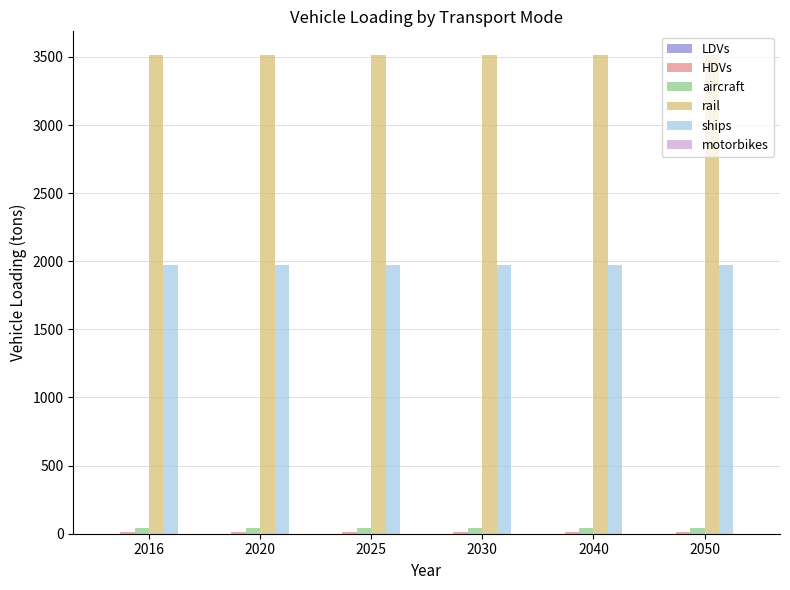

How many distinct data groups are displayed?

5